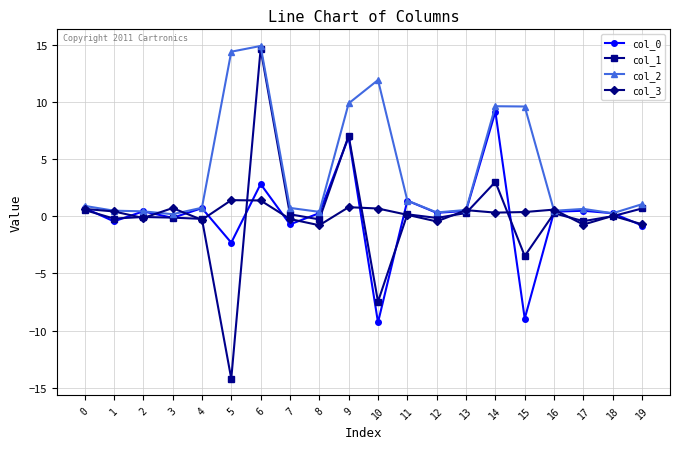

What is the minimum value for col_2?

0.2